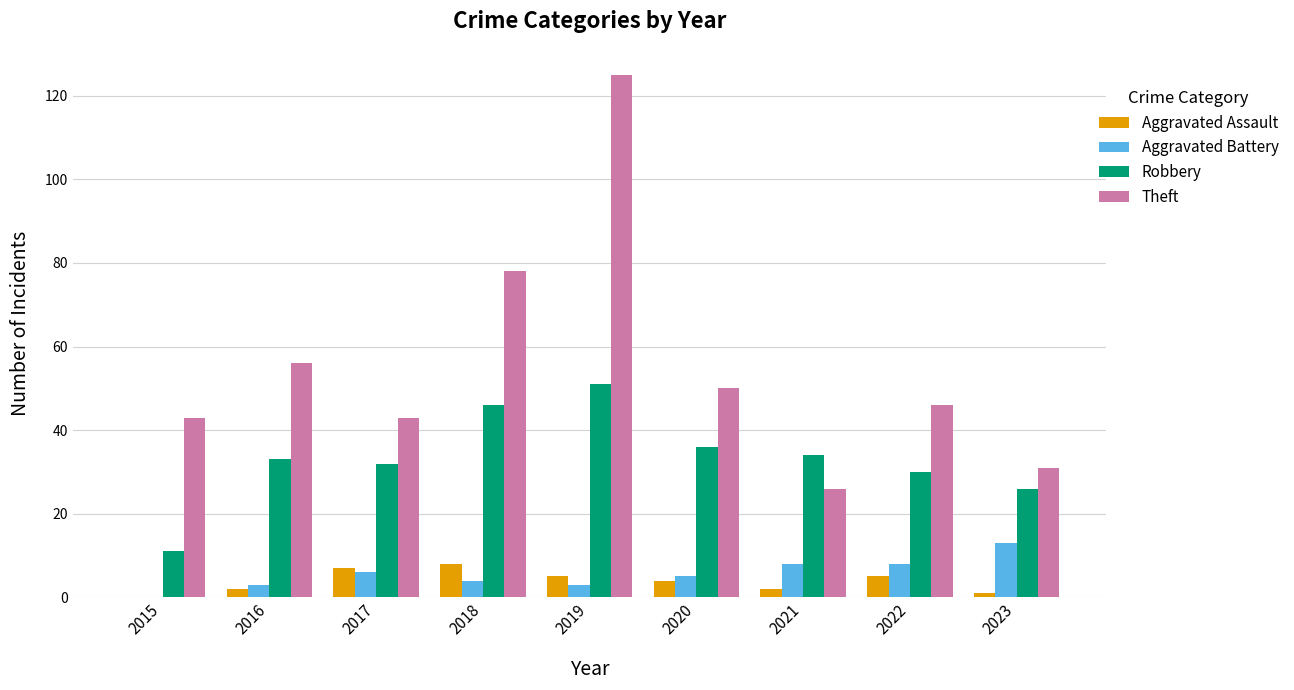

Where is Theft nearest to the value 75?

2018